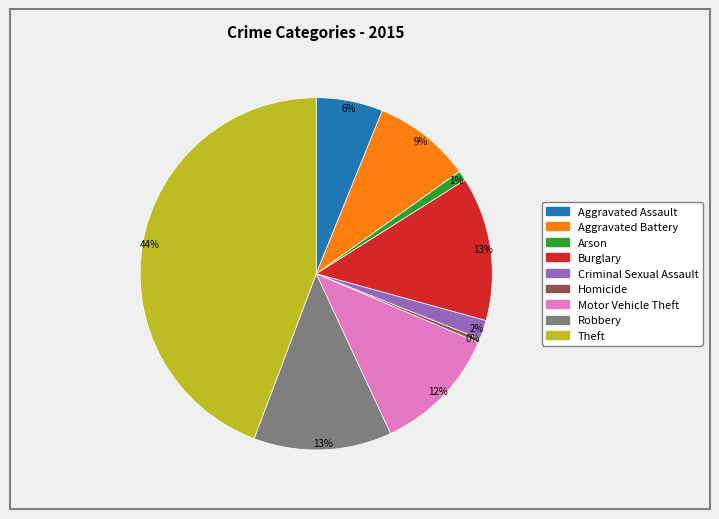

Which slice is the smallest?

Homicide